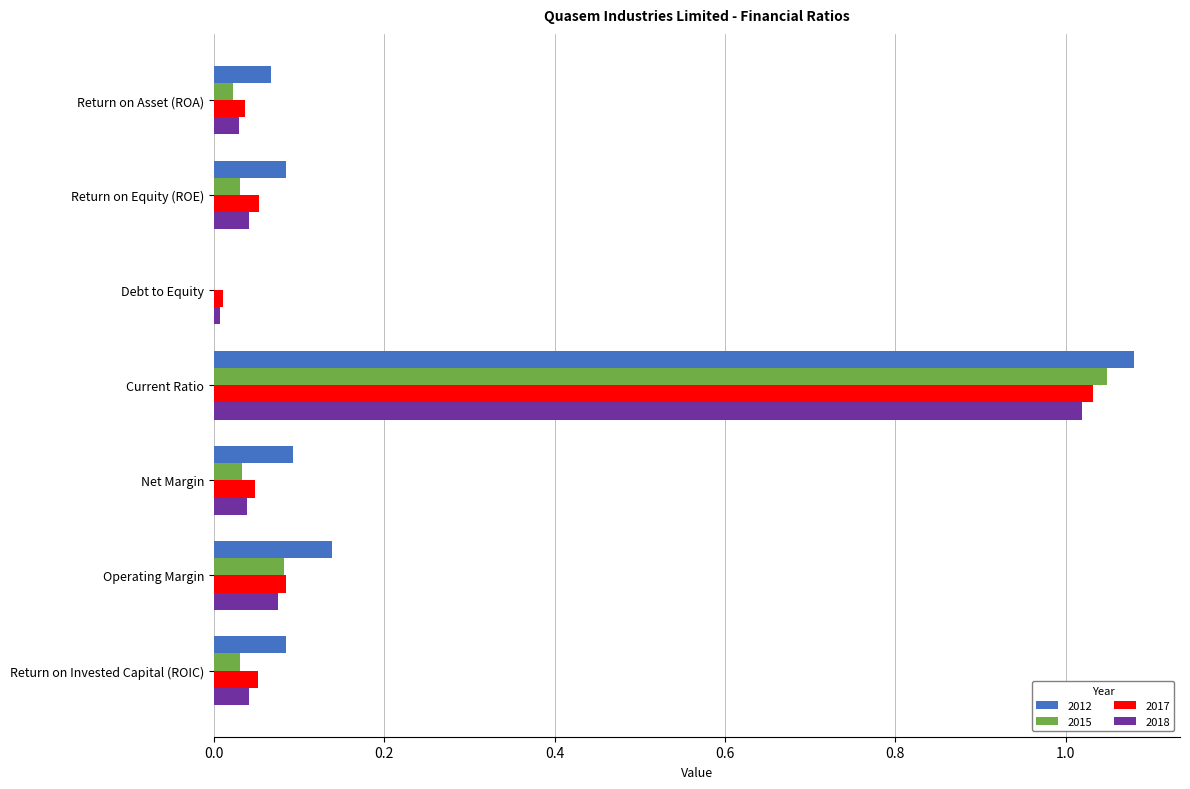

The value of 2012 at Return on Invested Capital (ROIC) is 0.0. True or false?

False